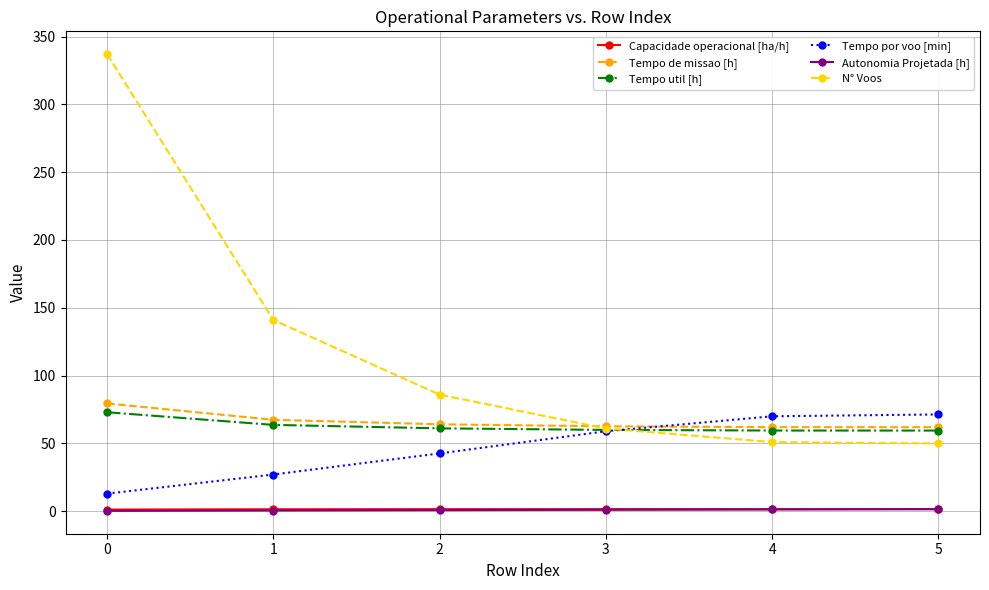

What is the greatest value displayed?

337.0